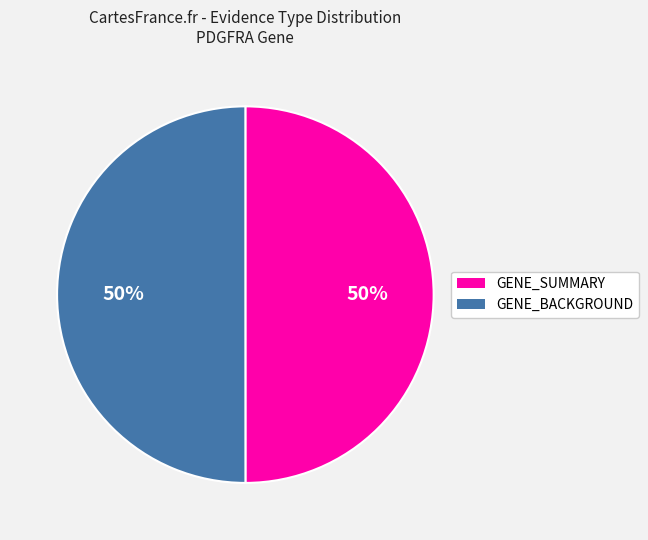

To the nearest percent, what percentage of the pie is GENE_BACKGROUND?

50%